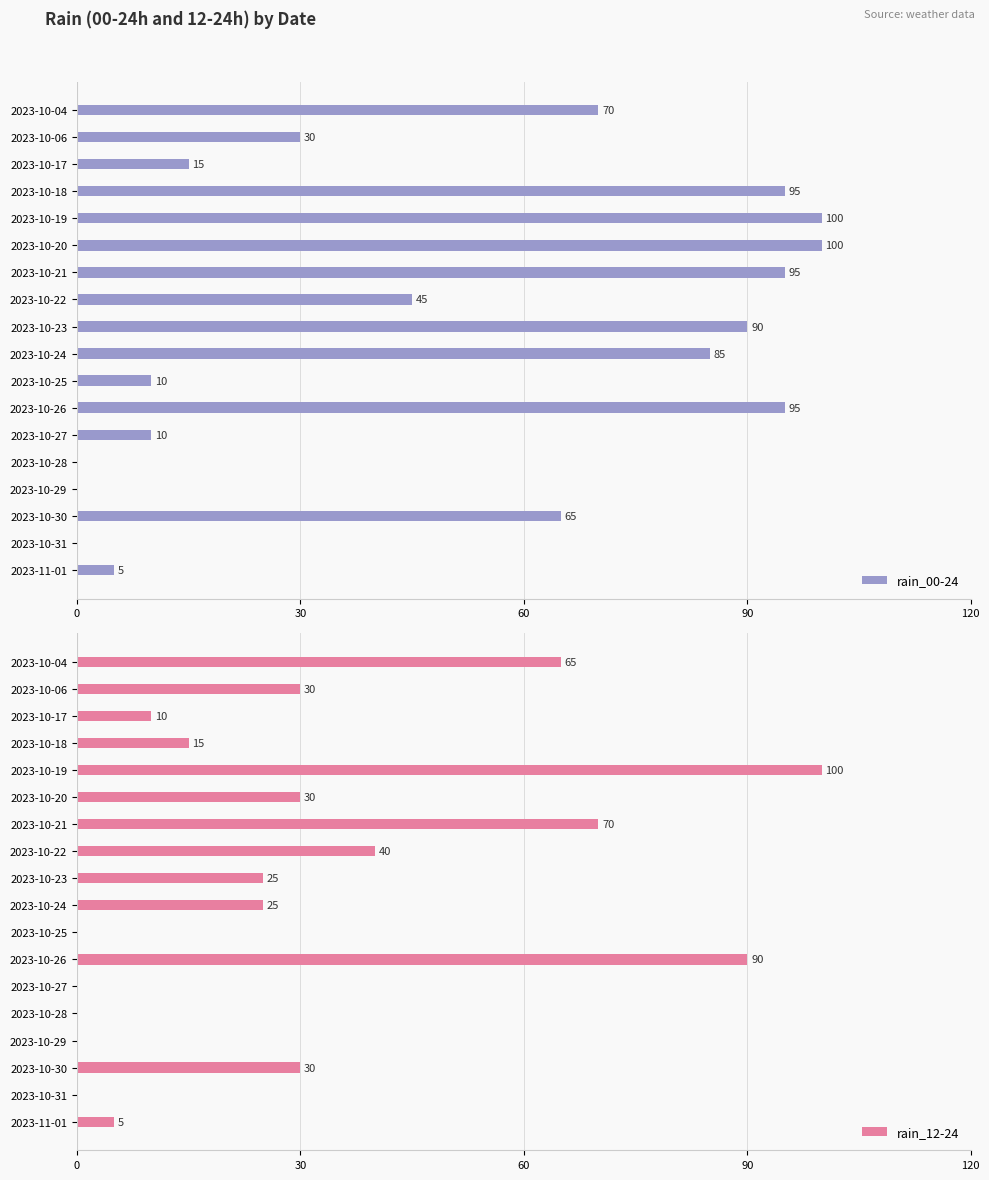

Which series has the largest total across all categories?

rain_00-24